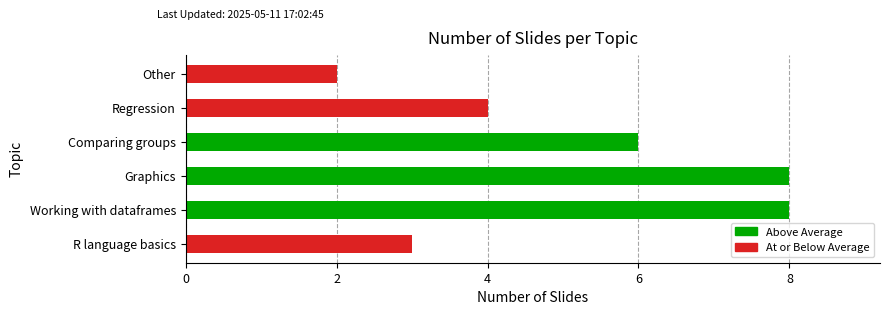

Which category has the lowest value across all series?

Other